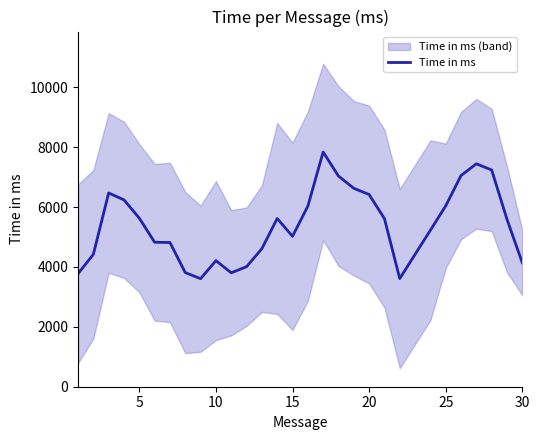

Is this an area chart (filled region under the line)?

No